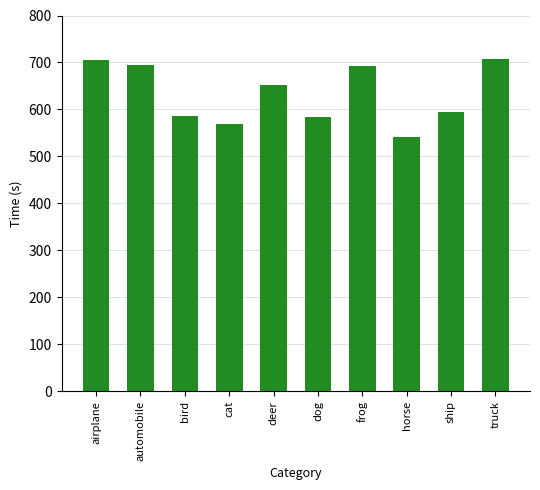

True or false: the data shows 542.2 at horse.

True